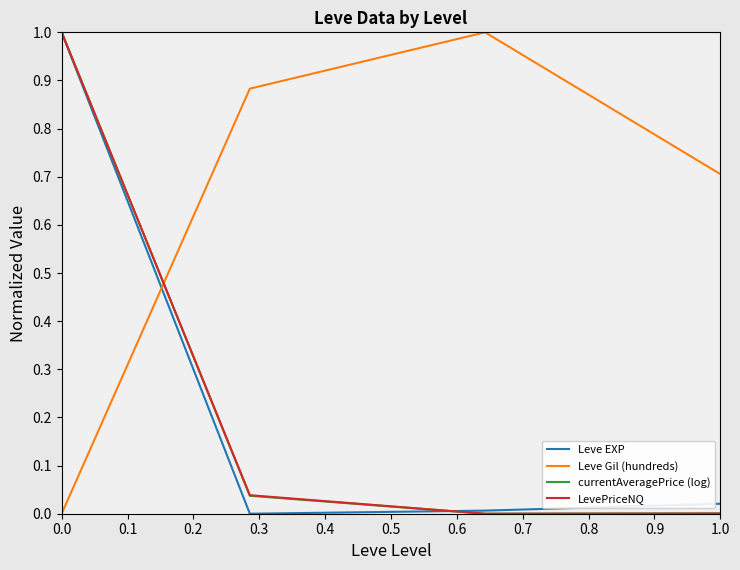

What is the greatest value displayed?

1.0